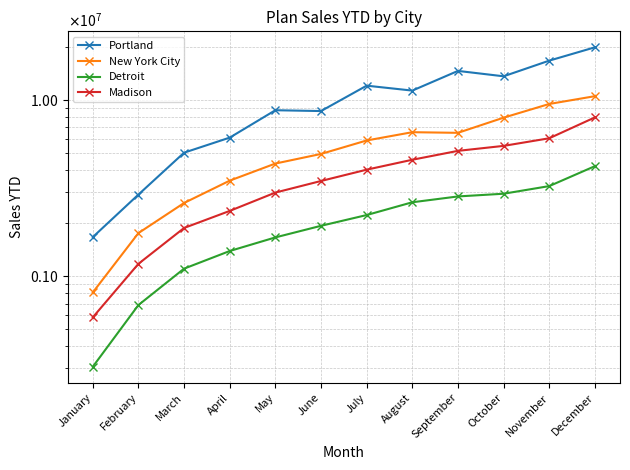

What is the difference between the maximum and second lowest values in the Madison series?

6795959